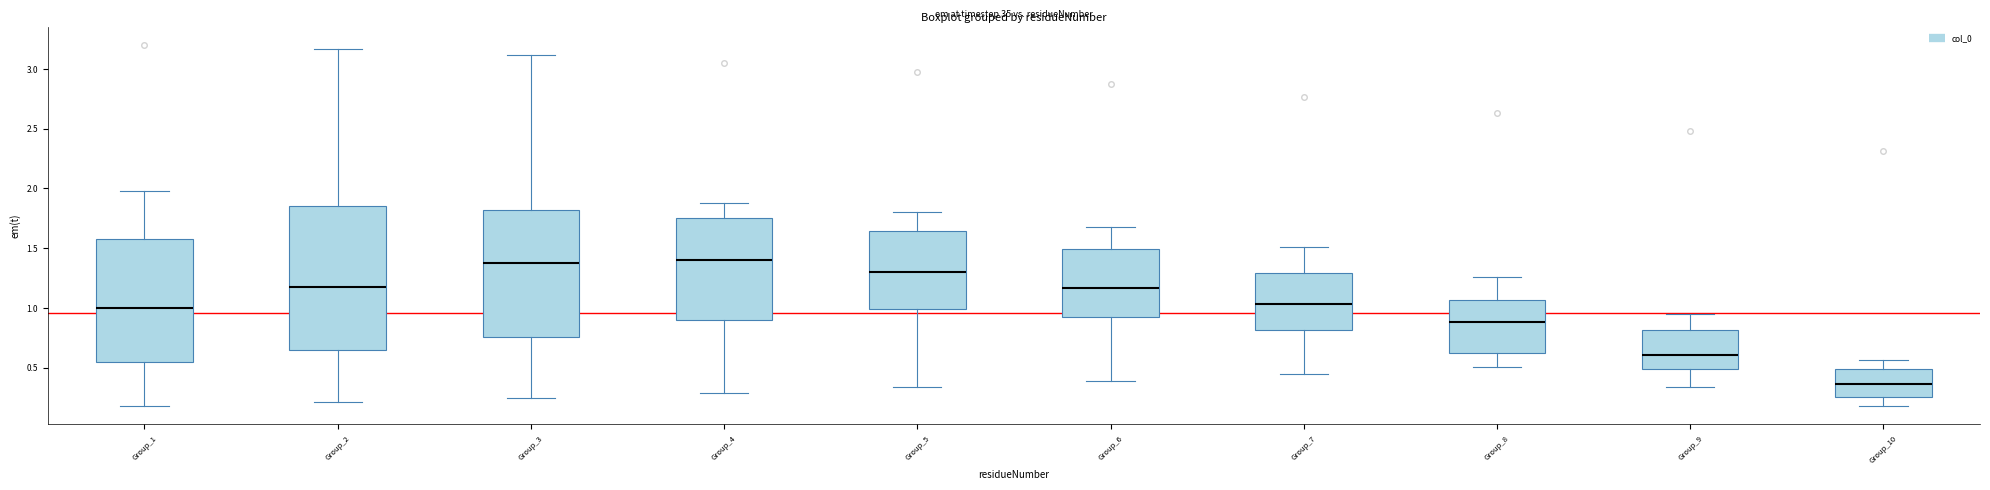

Comparing the boxes themselves (not the whiskers), which one is the tallest?

Group_2